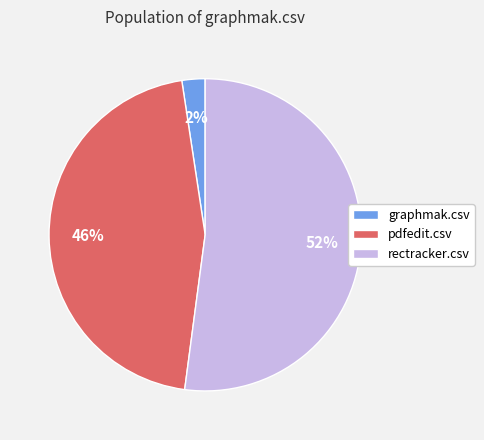

To the nearest percent, what is the difference between the largest and smallest slice percentages?

50%